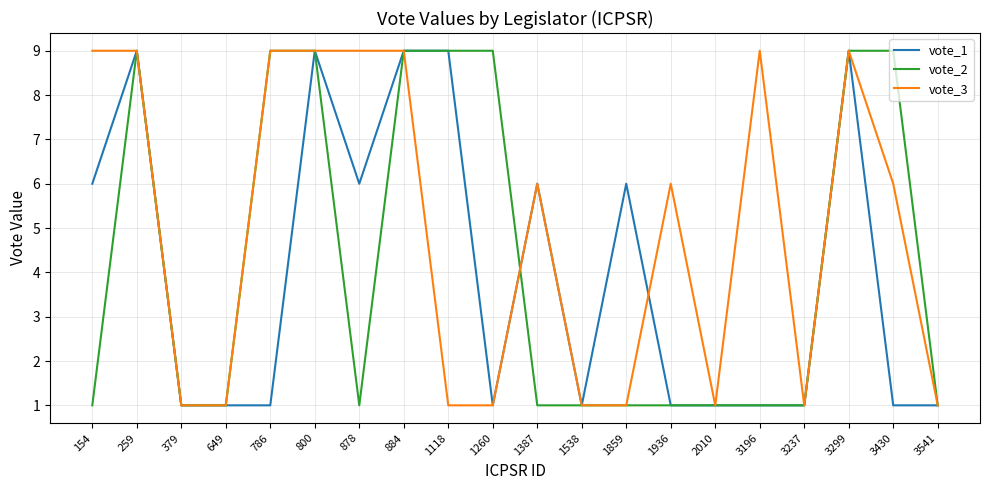

Reading right to left, list all the values displayed in this chart.

vote_1: 3541=1	3430=1	3299=9	3237=1	3196=1	2010=1	1936=1	1859=6	1538=1	1387=6	1260=1	1118=9	884=9	878=6	800=9	786=1	649=1	379=1	259=9	154=6
vote_2: 3541=1	3430=9	3299=9	3237=1	3196=1	2010=1	1936=1	1859=1	1538=1	1387=1	1260=9	1118=9	884=9	878=1	800=9	786=9	649=1	379=1	259=9	154=1
vote_3: 3541=1	3430=6	3299=9	3237=1	3196=9	2010=1	1936=6	1859=1	1538=1	1387=6	1260=1	1118=1	884=9	878=9	800=9	786=9	649=1	379=1	259=9	154=9